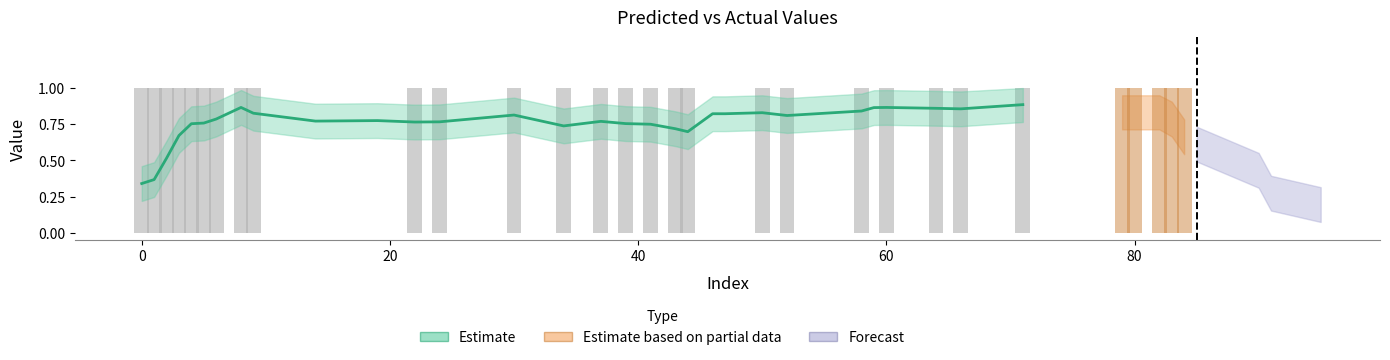

What is the average value of the y_pred (estimate) series?

0.8